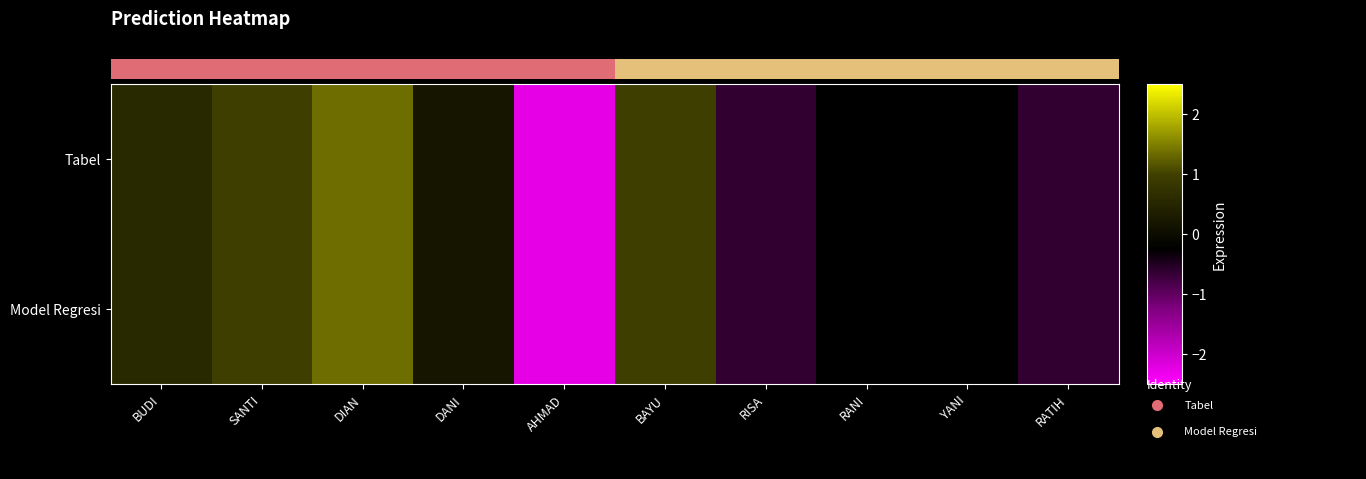

Reading left to right, transcribe all the data shown in this chart.

Tabel: BUDI=0.6	SANTI=1.0	DIAN=1.4	DANI=0.2	AHMAD=-2.2	BAYU=1.0	RISA=-0.6	RANI=-0.2	YANI=-0.2	RATIH=-0.6
Model Regresi: BUDI=0.6	SANTI=1.0	DIAN=1.4	DANI=0.2	AHMAD=-2.2	BAYU=1.0	RISA=-0.6	RANI=-0.2	YANI=-0.2	RATIH=-0.6